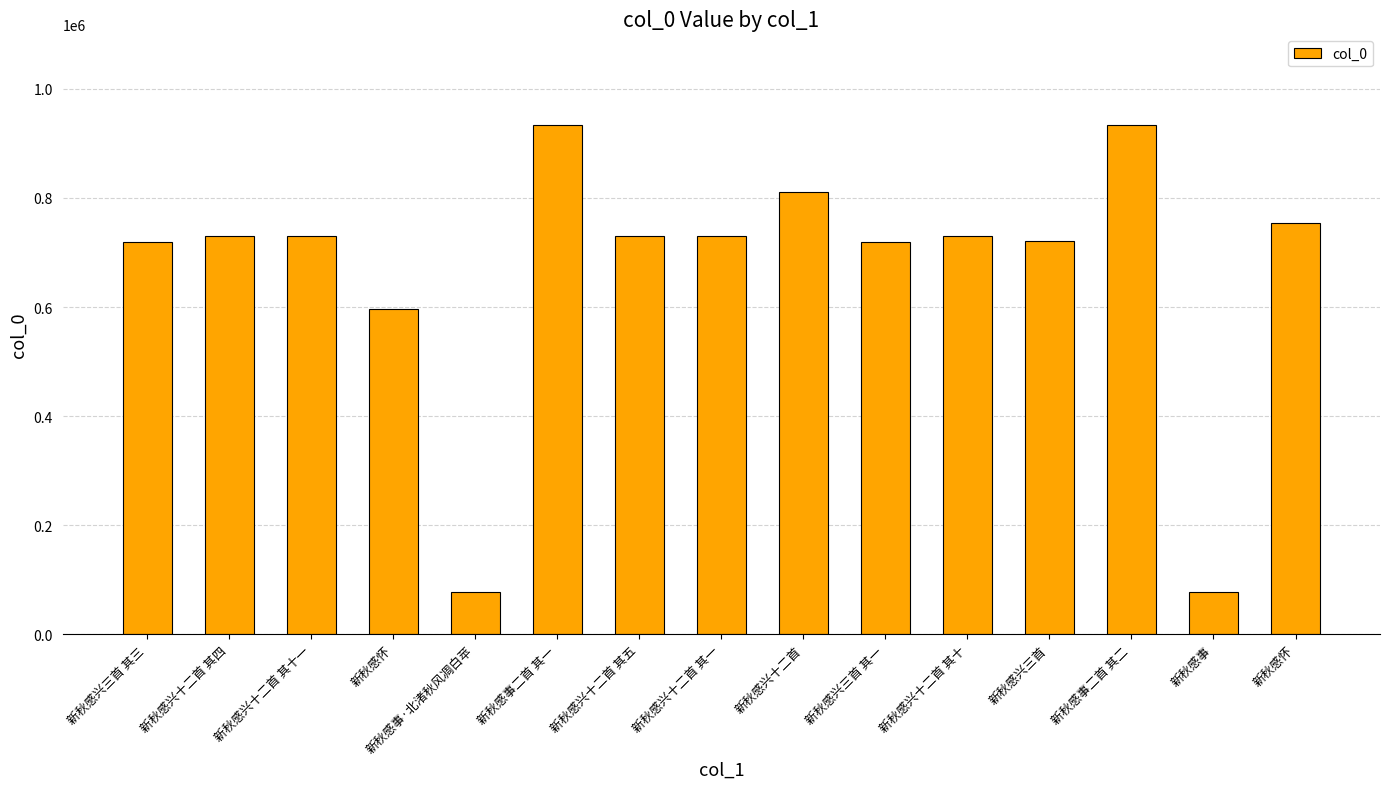

What is the difference between the values at 新秋感兴三首 其一 and 新秋感兴十二首?

90614